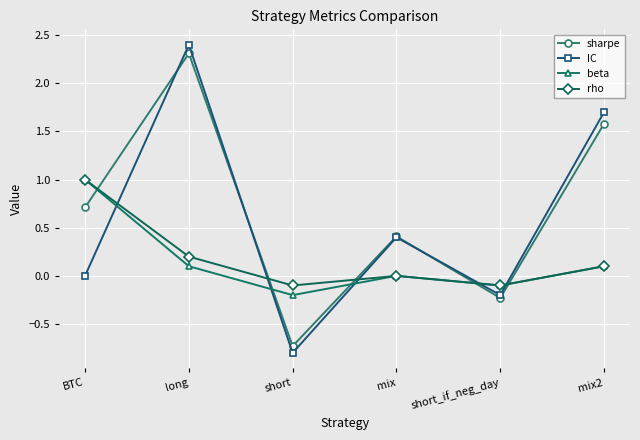

In beta, how many points are higher than both neighbors (excluding endpoints)?

1